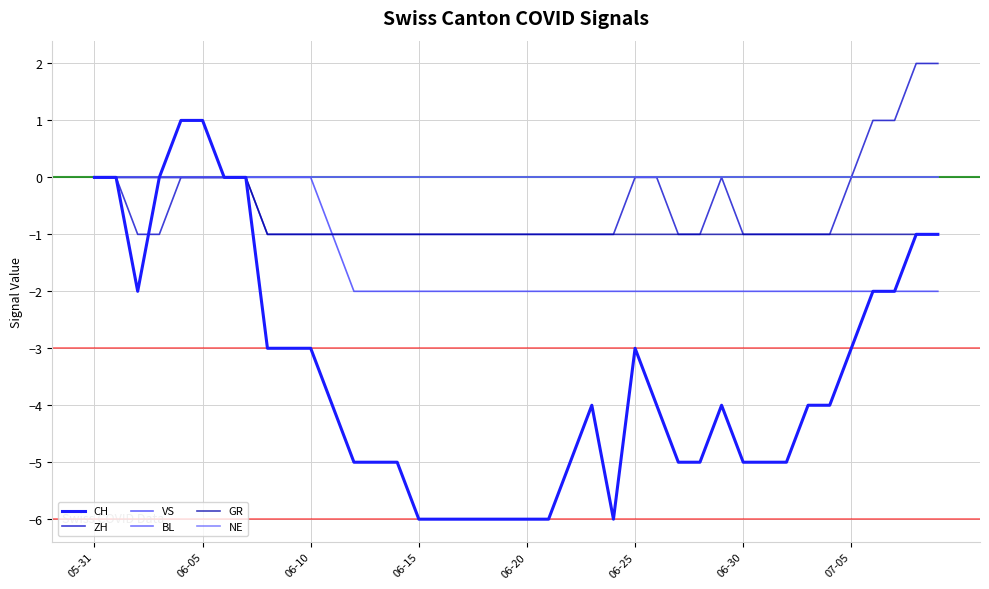

What is the value of the GR point at the 39th from the left?

-1